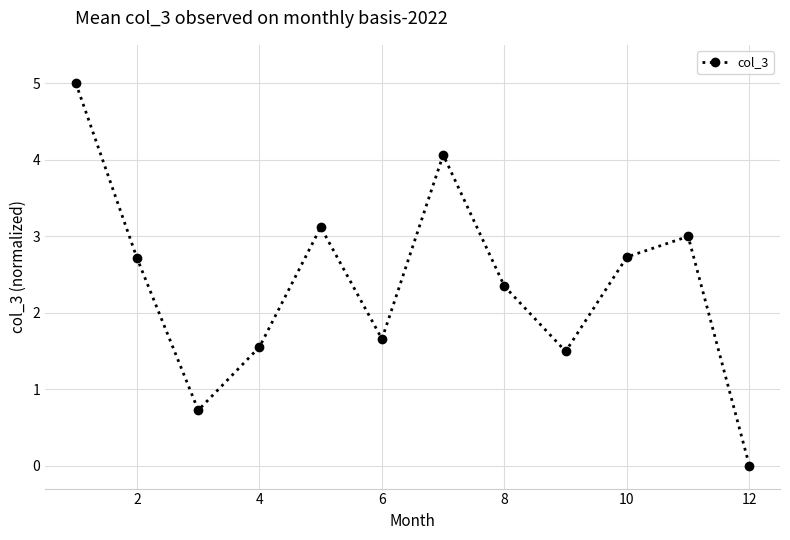

What is the greatest value displayed?

5.0